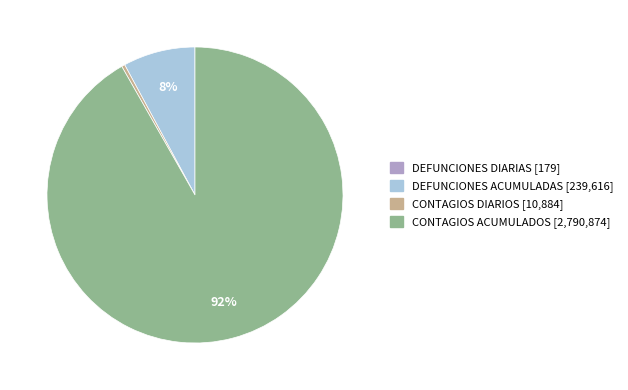

To the nearest percent, what is the combined percentage of CONTAGIOS DIARIOS and CONTAGIOS ACUMULADOS?

92%